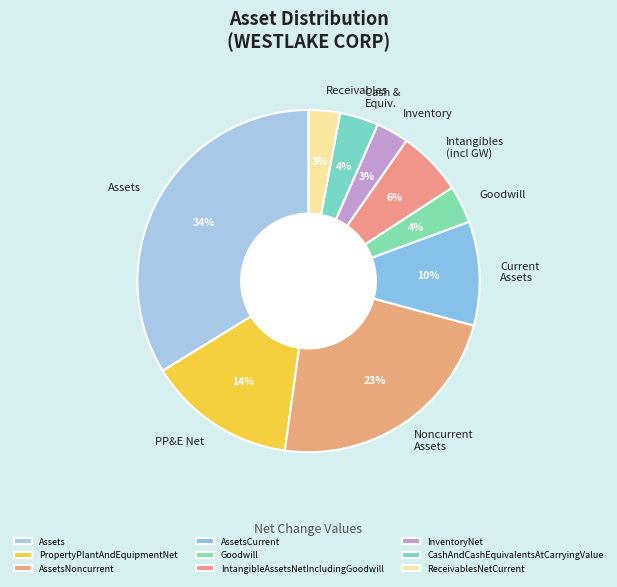

Is there a majority slice in this chart?

No